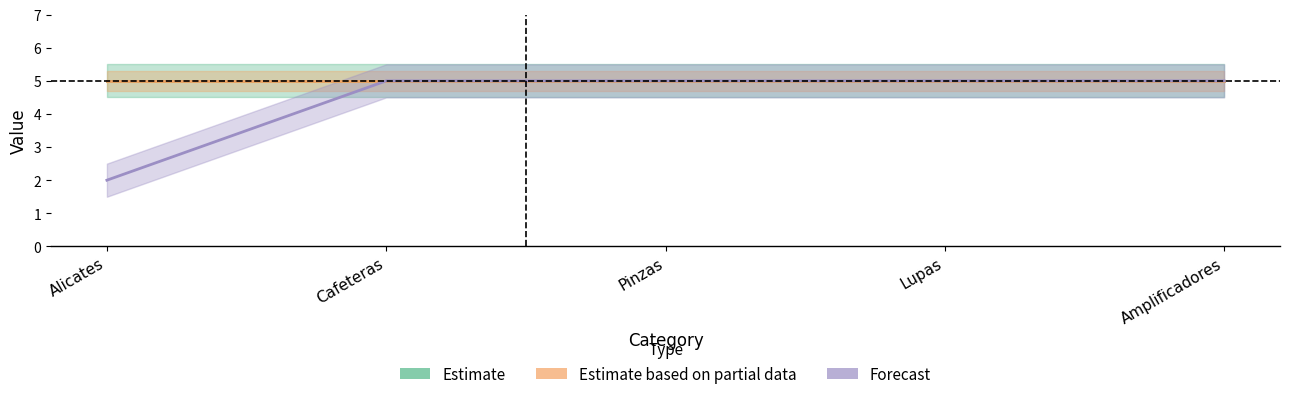

True or false: Estimate based on partial data has more than 0 interior local peaks.

False